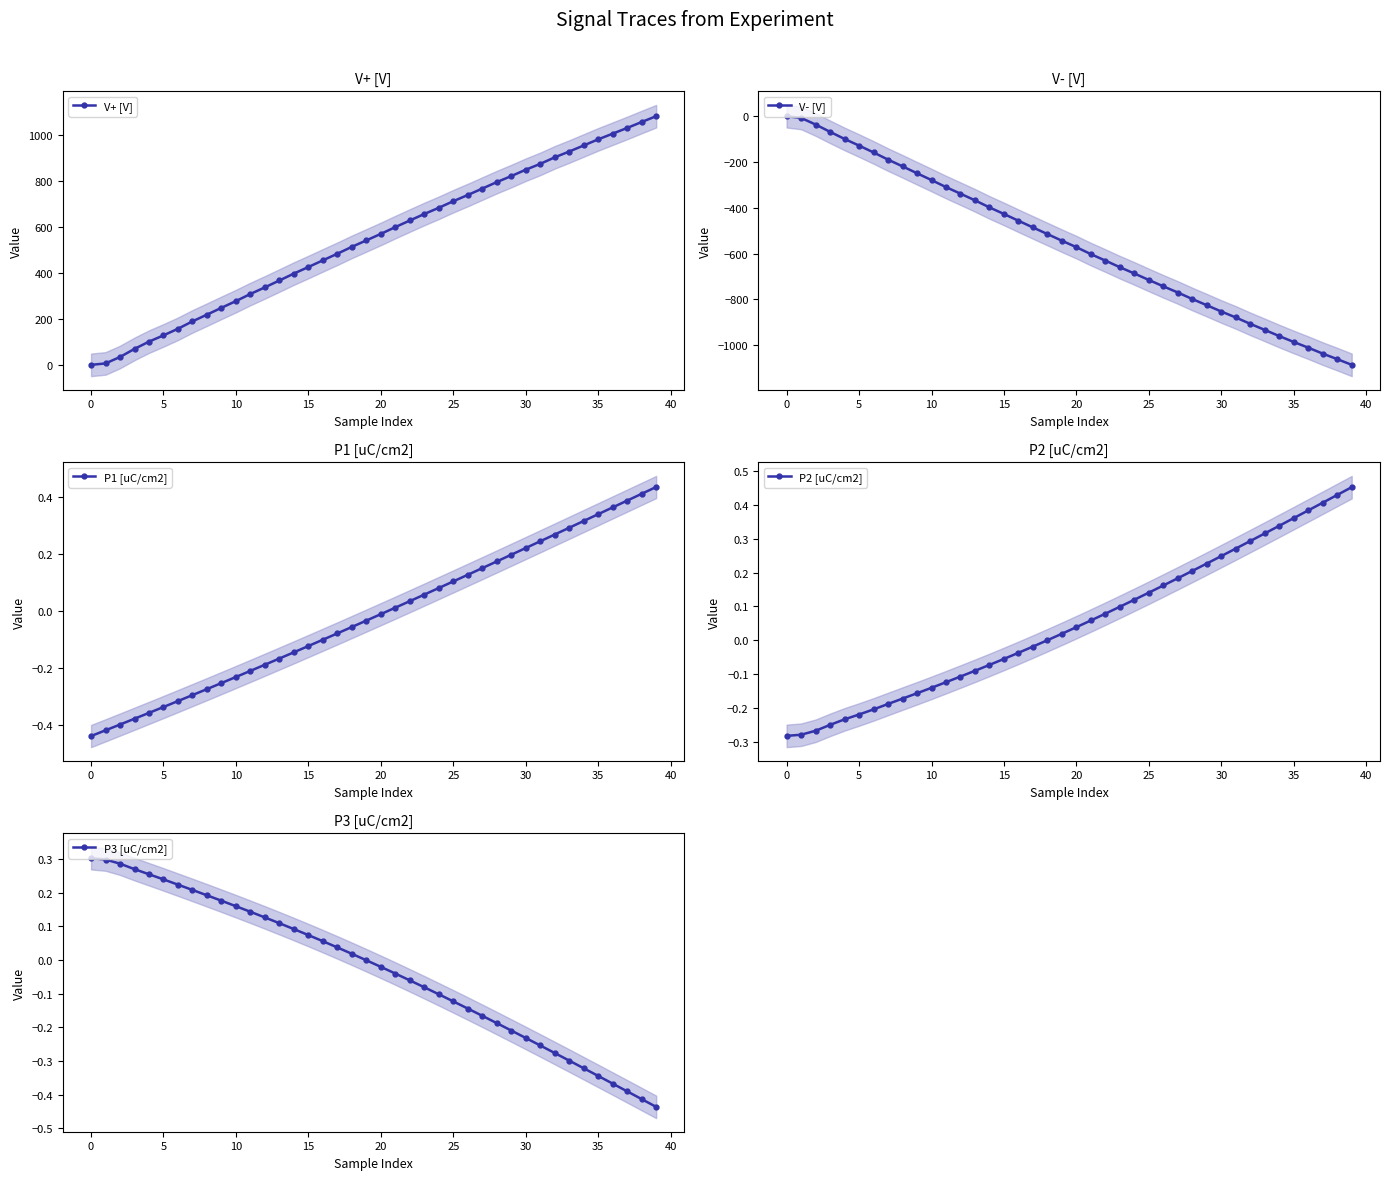

Is it true that P1 [uC/cm2] equals -0.0 at 20?

True